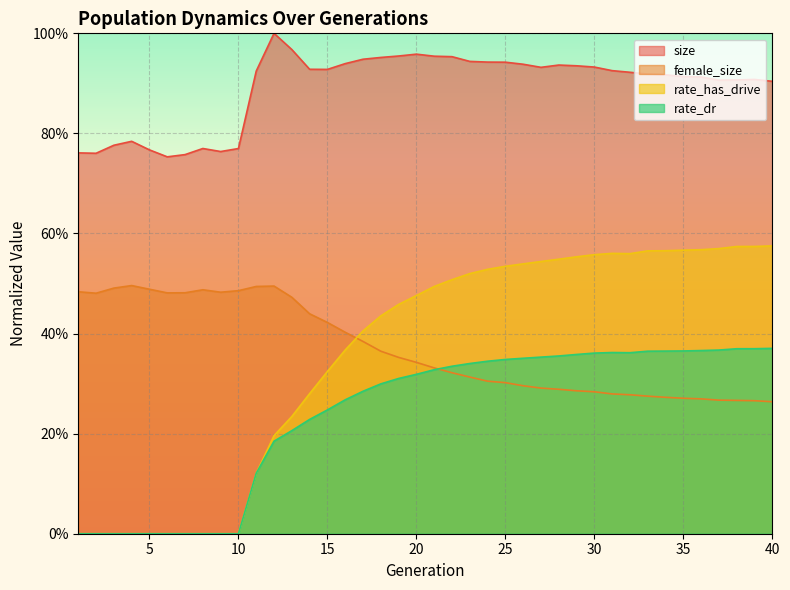

How many lines are shown in the chart?

4